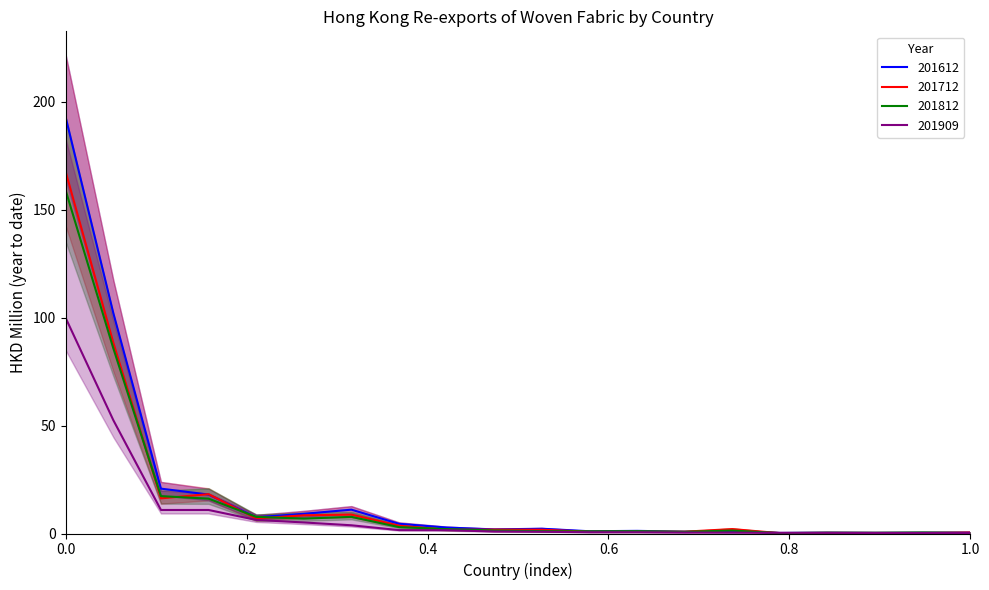

How many lines are shown in the chart?

4